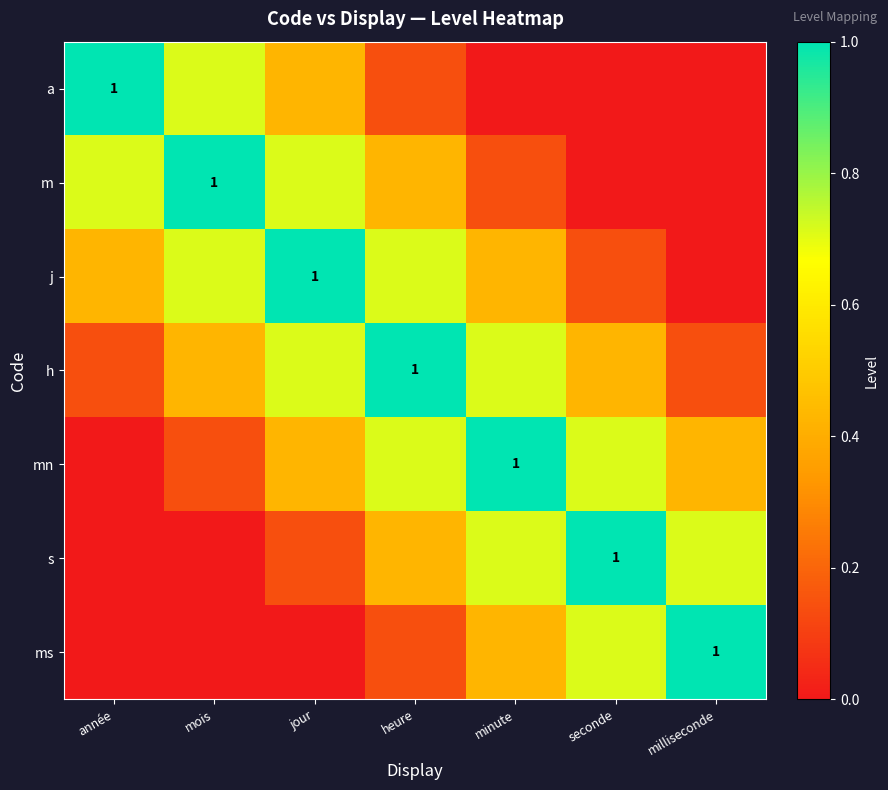

Which series has the largest total across all categories?

h